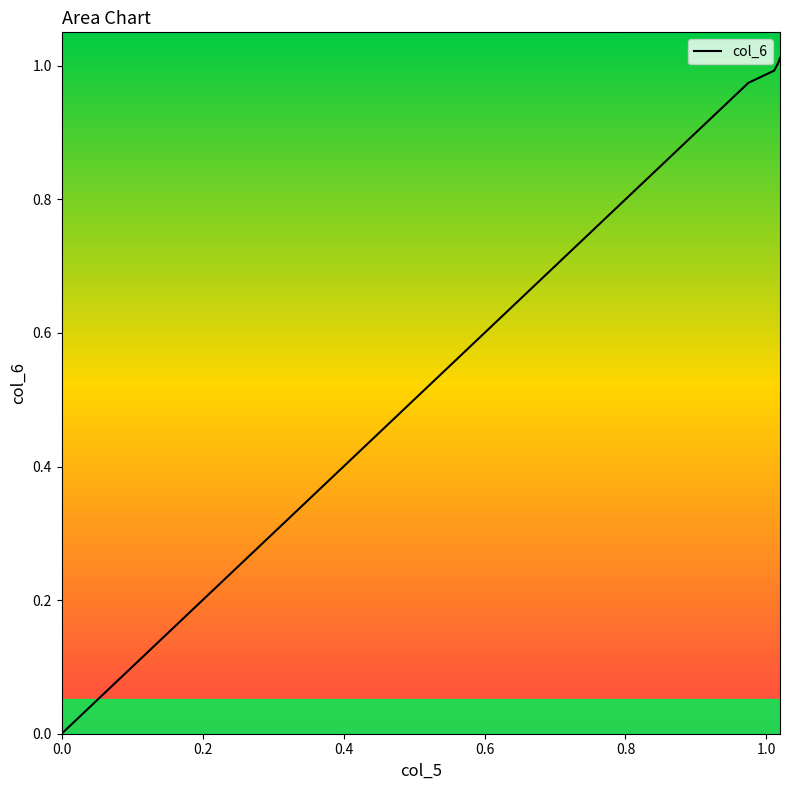

How many values are below 1?

3